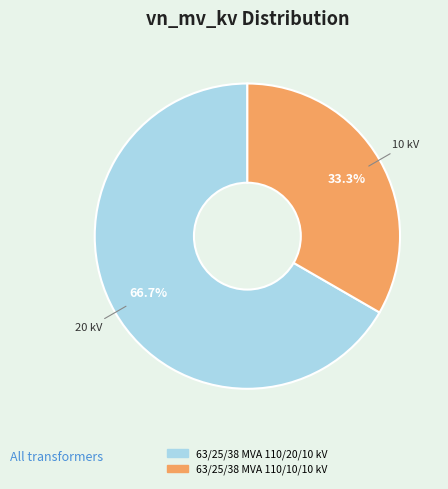

To the nearest percent, what percentage of the pie is 63/25/38 MVA 110/20/10 kV?

67%